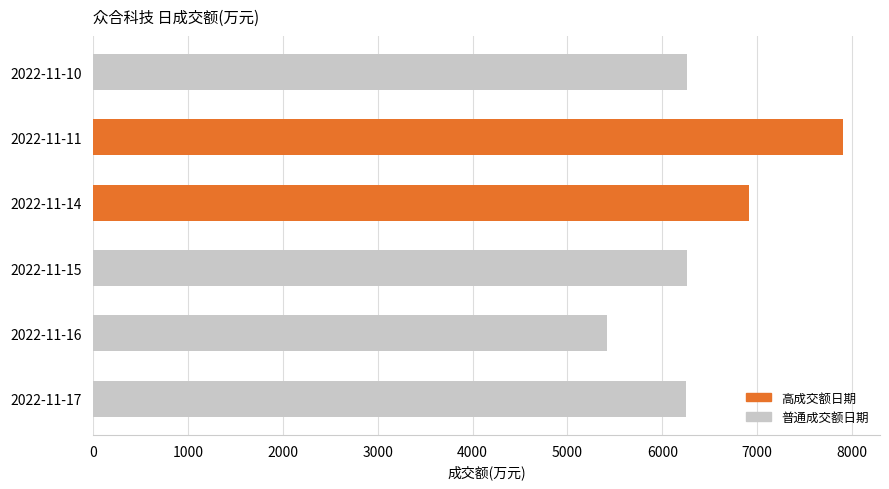

Read the value at 2022-11-11, to the nearest 10.

7900